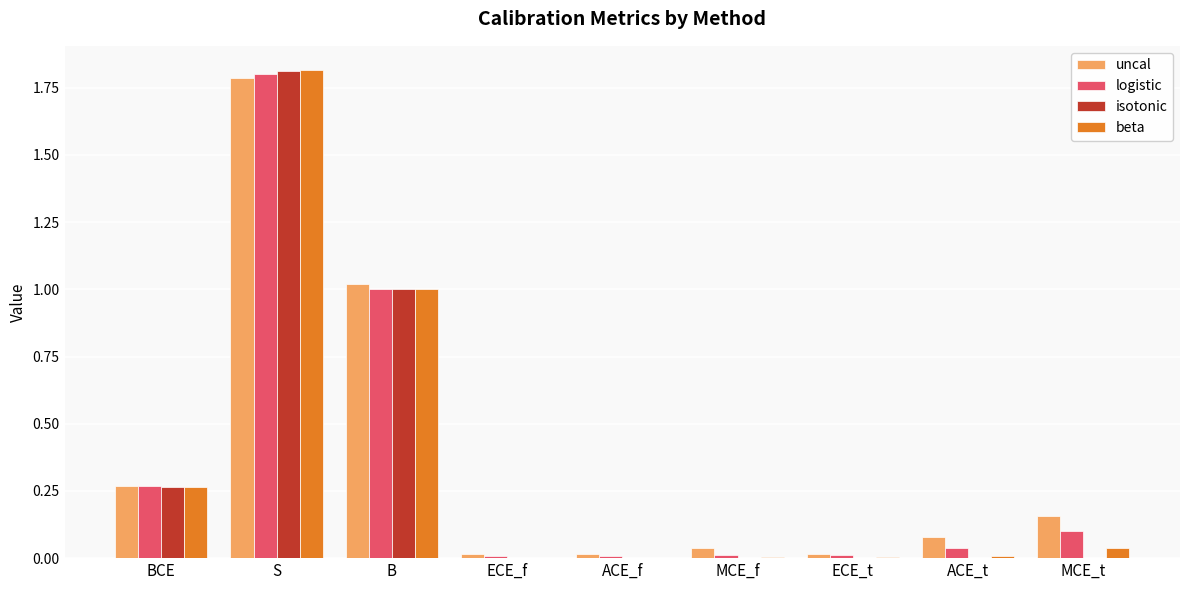

The value of beta at BCE is 0.1. True or false?

False